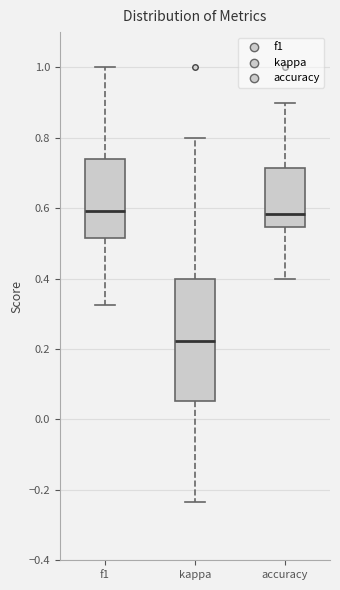

Reading left to right, transcribe this box plot: for each box, give where its median line is, the range the box spans, and where its two whiskers end, as read against the y-axis. The values are not printed on the chart, so give them approximately, as read against the axis.

f1: median 0.60, box 0.52 to 0.74, whiskers 0.32 to 1.00
kappa: median 0.22, box 0.06 to 0.40, whiskers -0.24 to 0.80
accuracy: median 0.58, box 0.54 to 0.72, whiskers 0.40 to 0.90